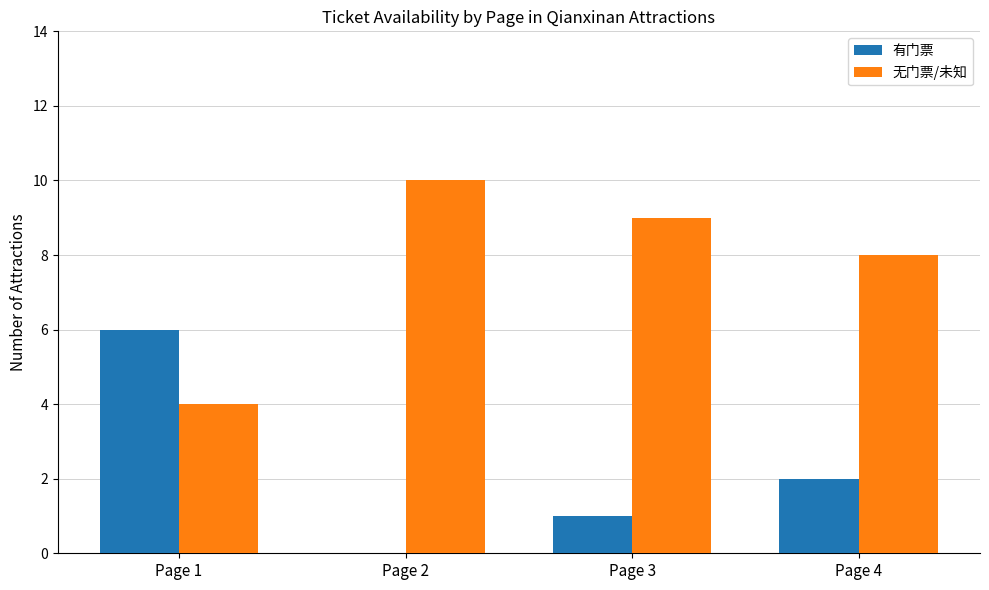

How many values in 有门票 are above zero?

3